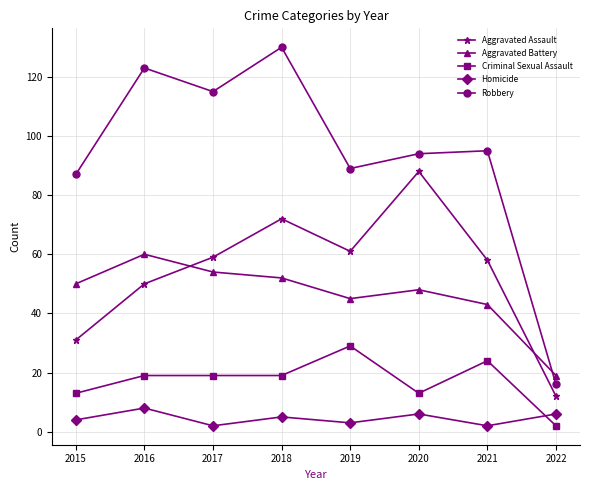

At which label is Aggravated Assault closest to 50?

2016